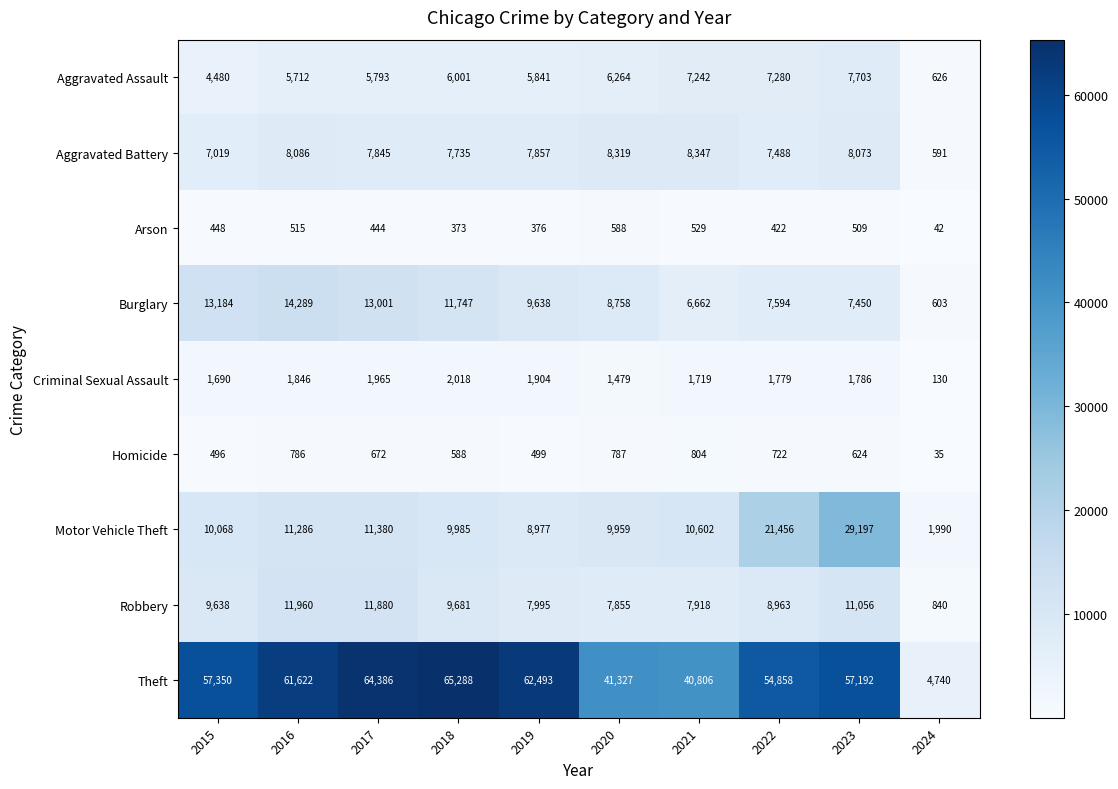

What is the difference between the second highest and second lowest values in the Aggravated Battery series?

1300